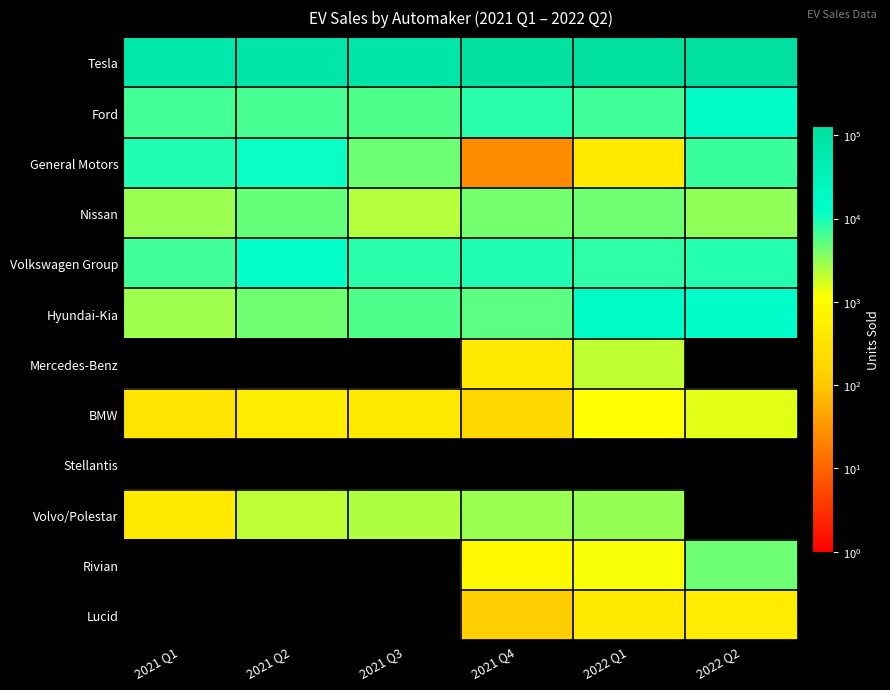

At which category is the sum across all series the highest?

2022 Q2